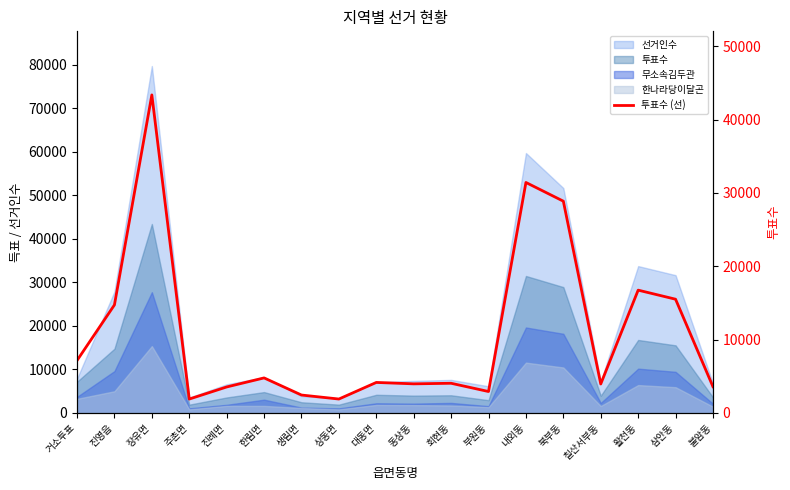

What is the minimum value shown in the chart?

1879